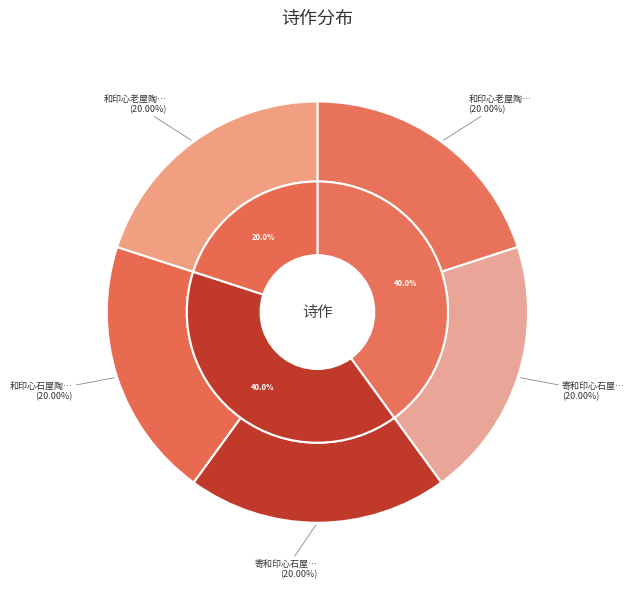

What portion of the pie excludes 和印心老屋陶云汀赠诗?

80.0%